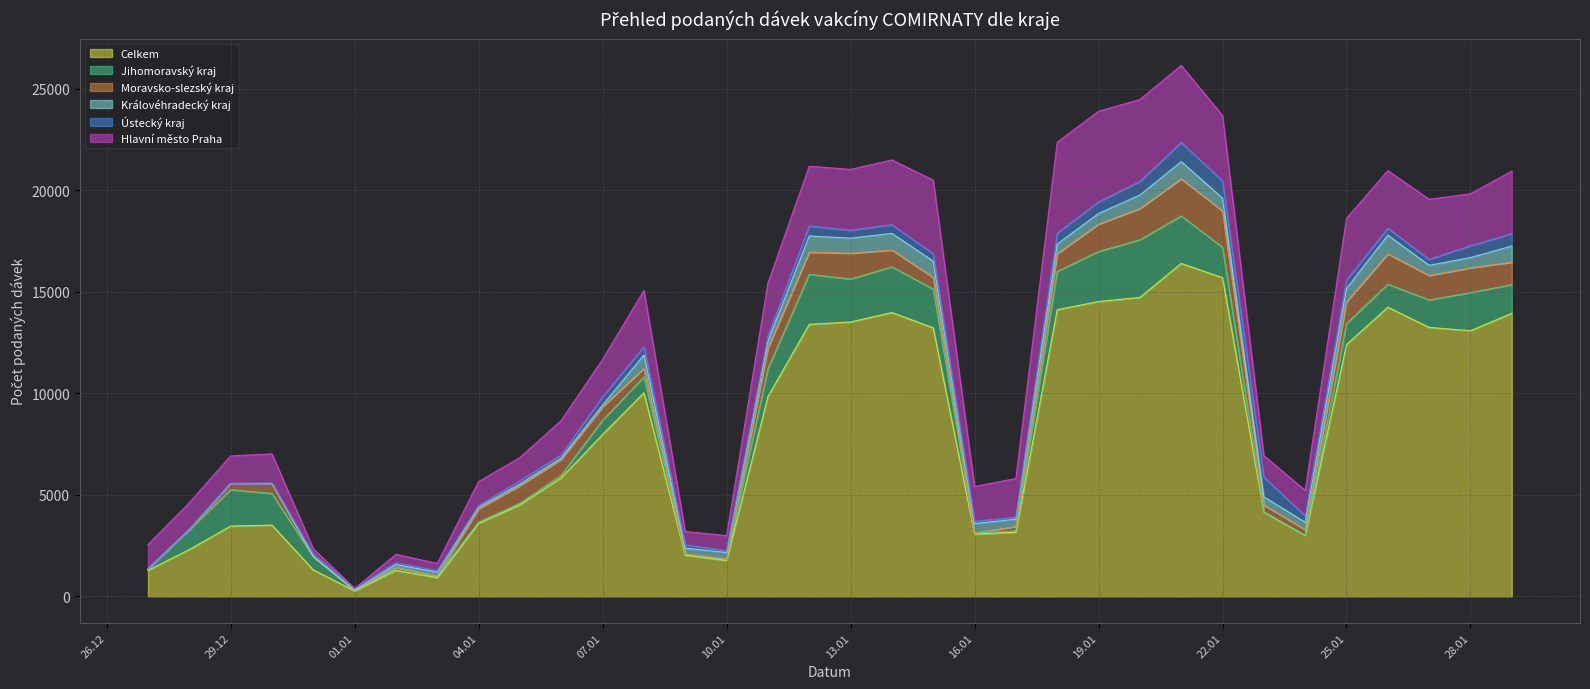

What are all the series names shown in the legend?

Celkem, Jihomoravský kraj, Moravsko-slezský kraj, Královéhradecký kraj, Ústecký kraj, Hlavní město Praha